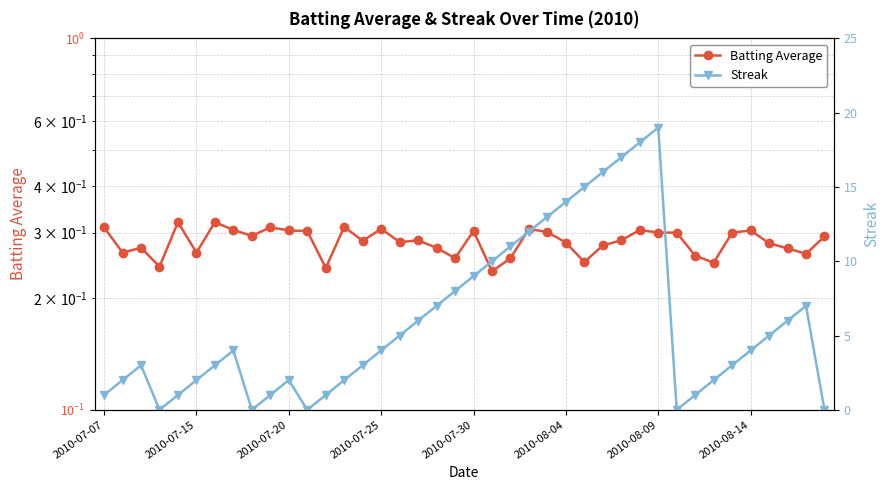

What is the highest value of the Streak series?

19.0